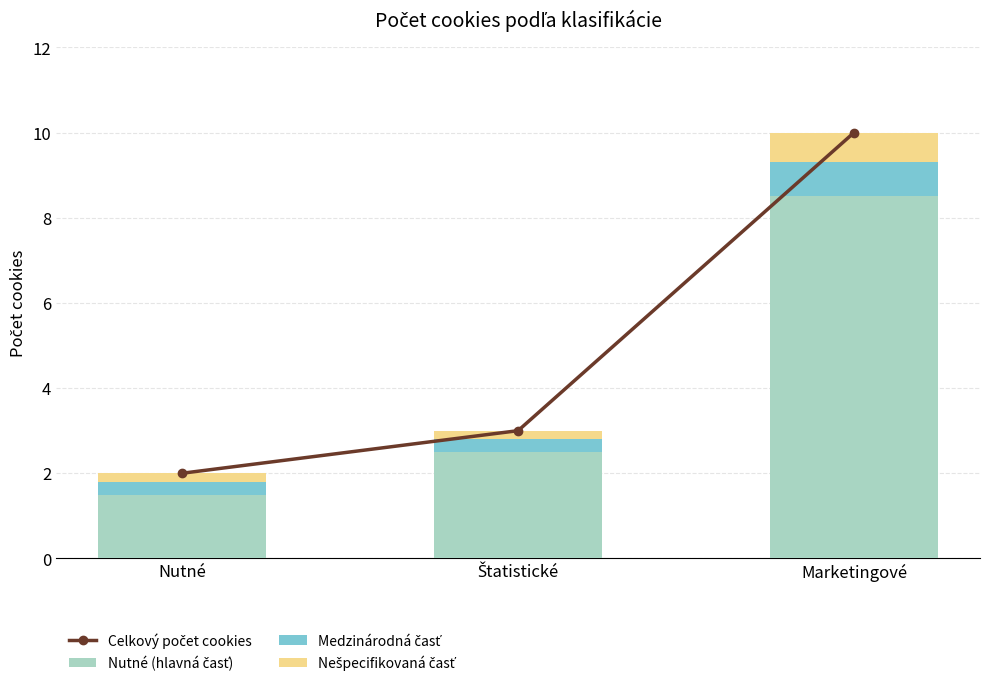

At which category is the sum across all series the highest?

Marketingové